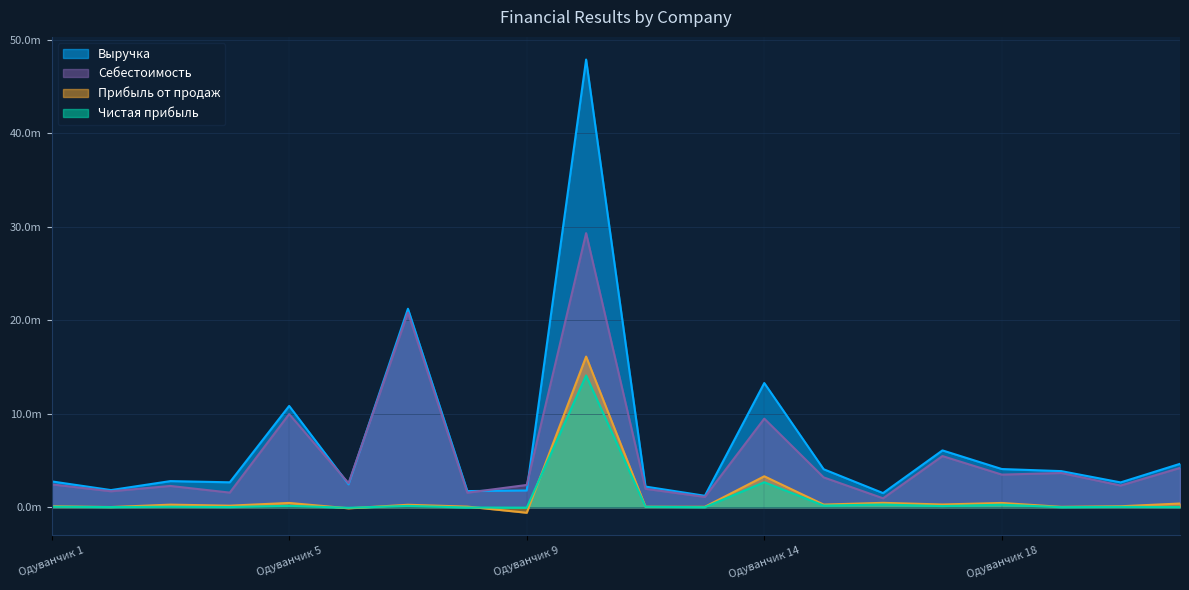

True or false: Выручка and Себестоимость intersect in this chart.

True